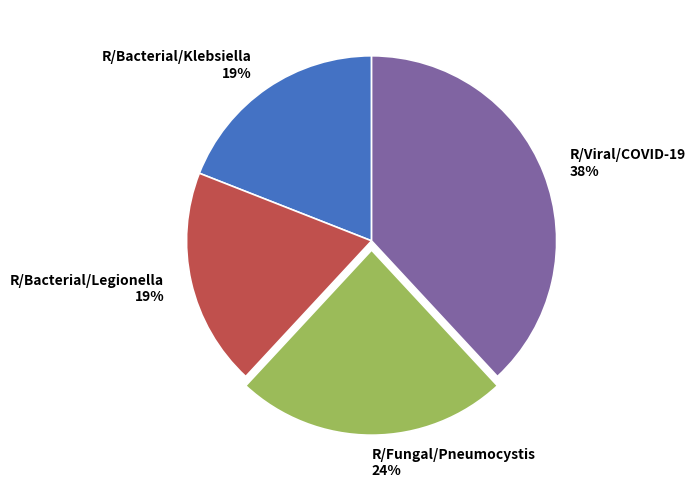

Combined, do R/Viral/COVID-19 38% and R/Bacterial/Klebsiella 19% account for over 50%?

Yes